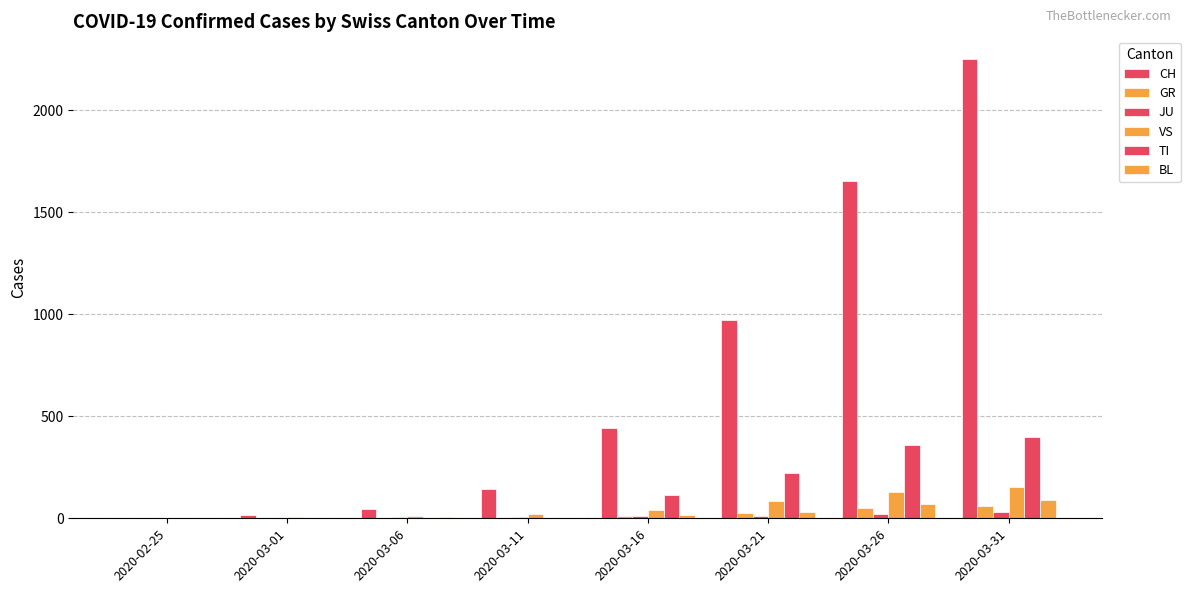

List the series in order of their peak value, lowest first.

JU, GR, BL, VS, TI, CH